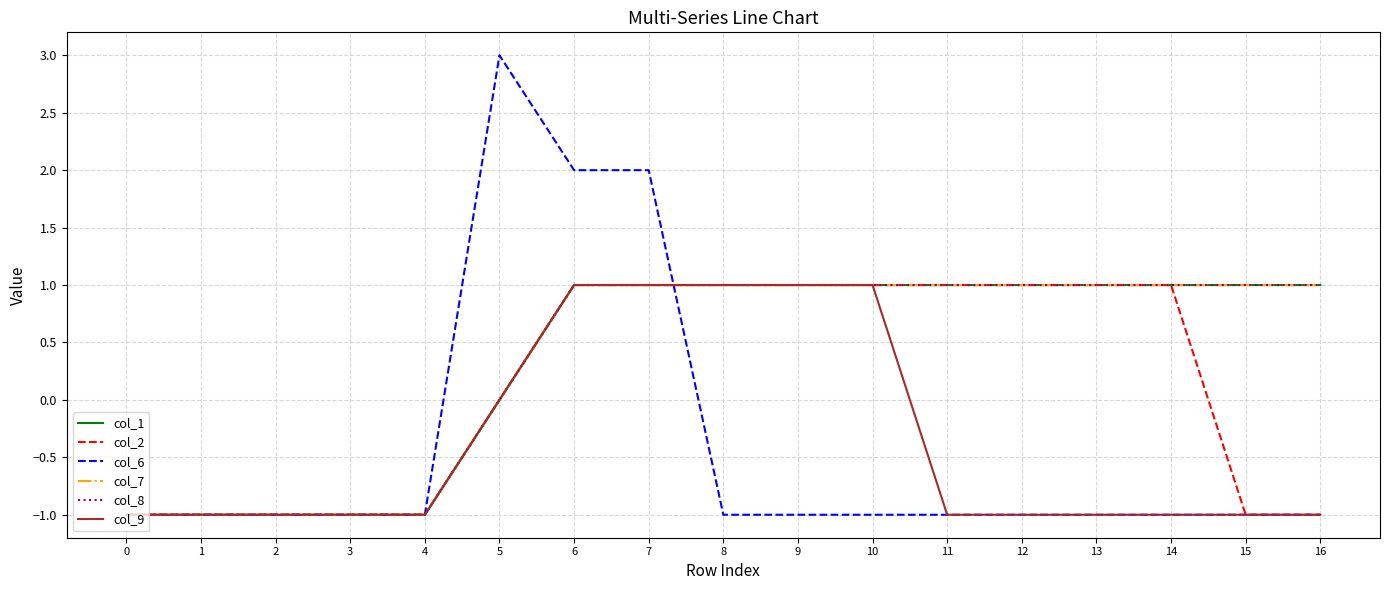

Does the chart have visible grid lines?

Yes